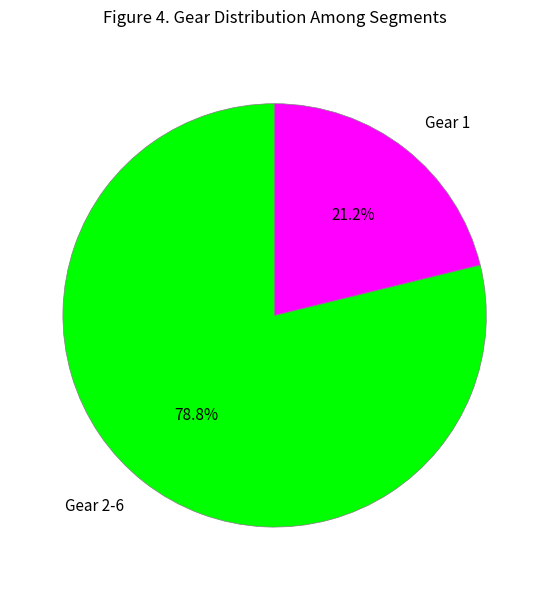

Which has a higher value, Gear 2-6 or Gear 1?

Gear 2-6